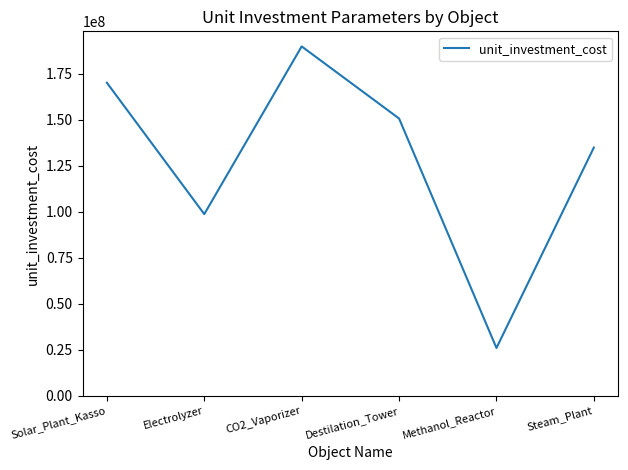

How many lines are shown in the chart?

1